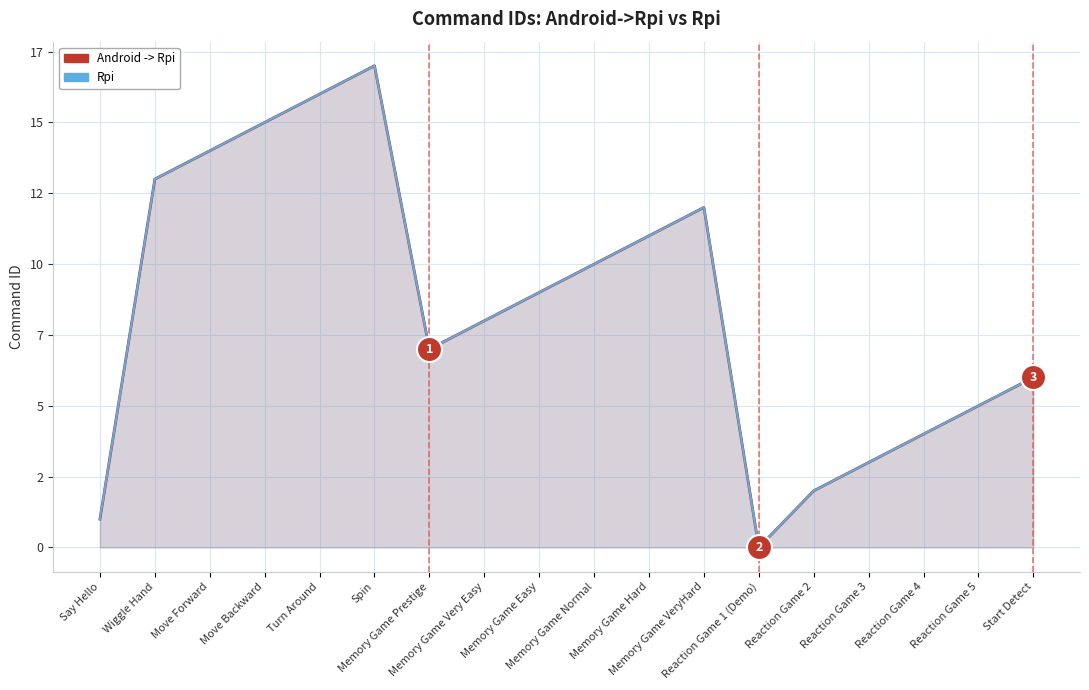

Reading right to left, transcribe all the data shown in this chart.

Android -> Rpi: 6	5	4	3	2	0	12	11	10	9	8	7	17	16	15	14	13	1
Rpi: 6	5	4	3	2	0	12	11	10	9	8	7	17	16	15	14	13	1